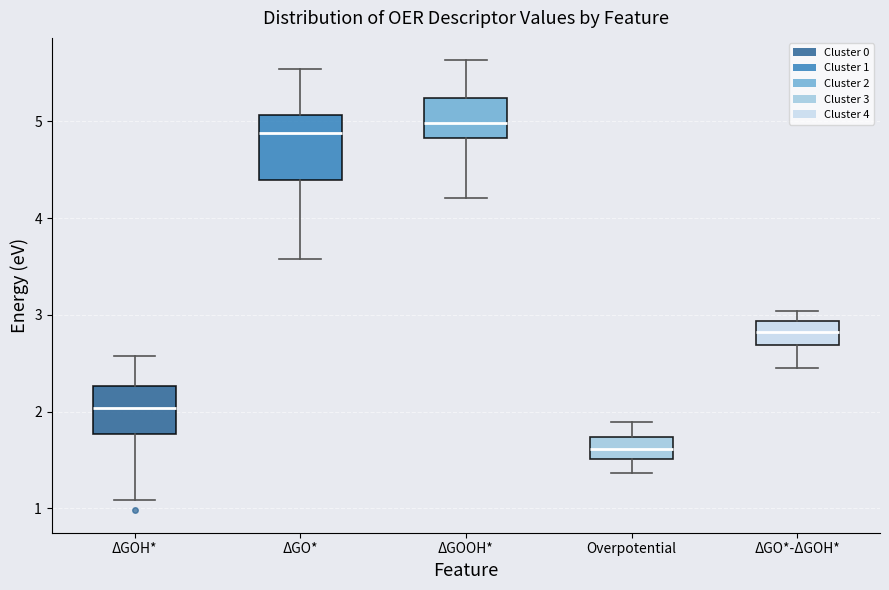

Where does the median line of the box for ΔGO* sit on the y-axis? The values are not printed on the chart, so give them approximately, as read against the axis.

4.9